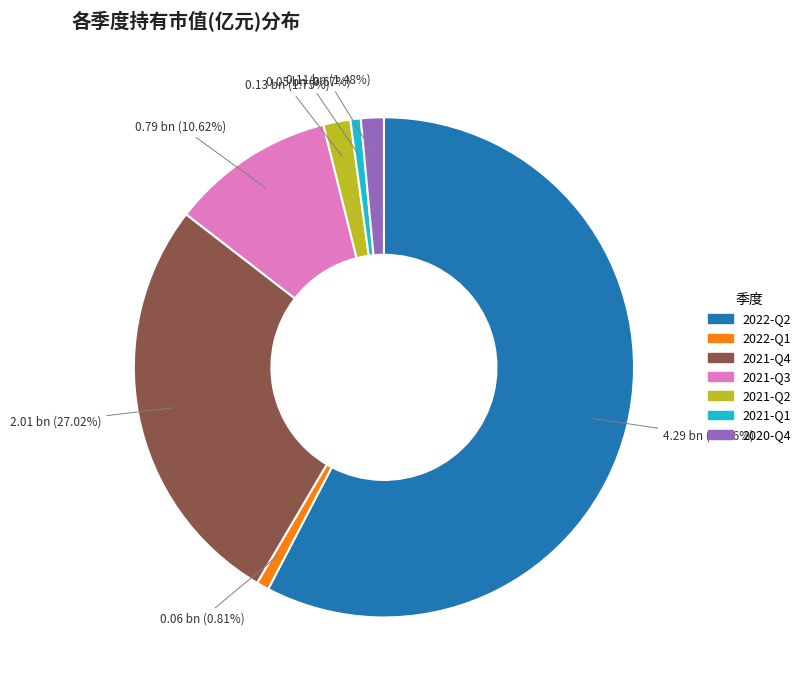

Do 2020-Q4 and 2021-Q4 together represent more than half of the pie?

No